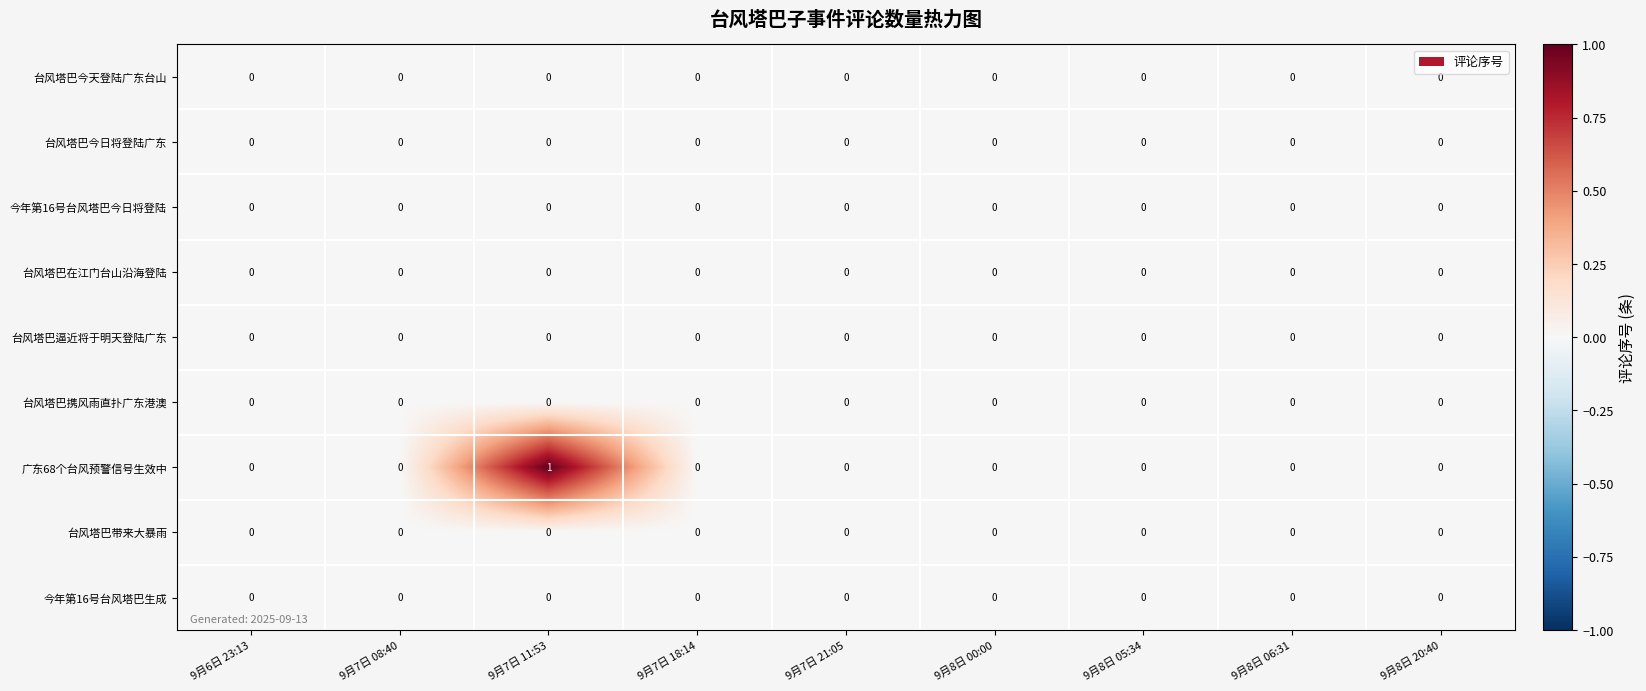

At which category is the sum across all series the highest?

9月7日 11:53